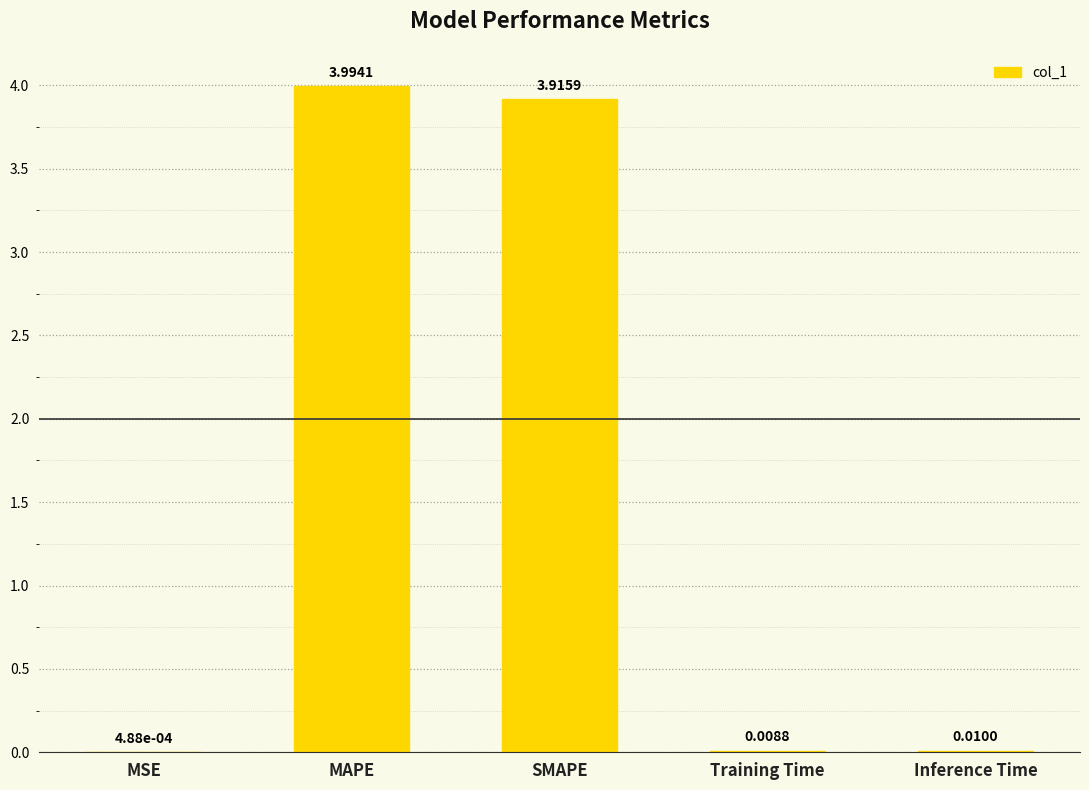

What is the difference between the values at Inference Time and SMAPE?

3.9